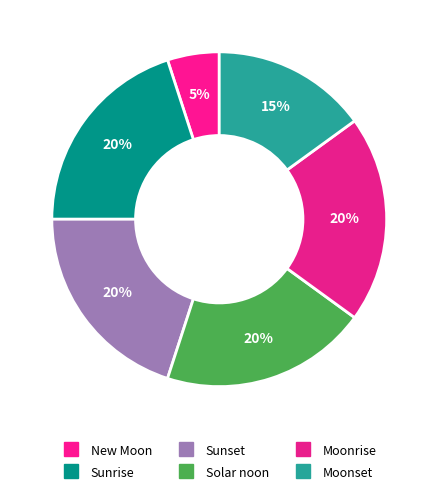

How many segments does this pie chart have?

6